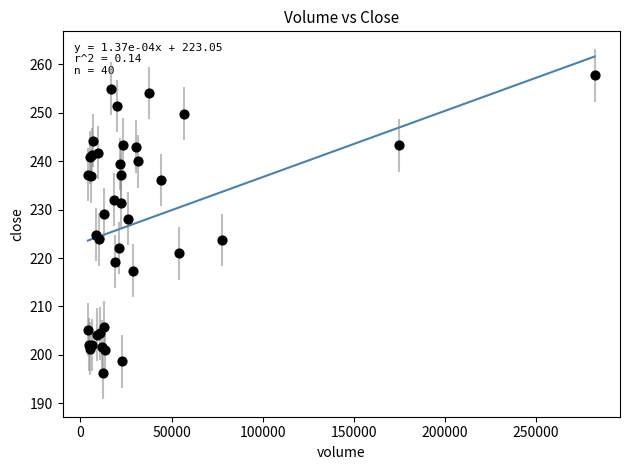

What Y value in the scatter plot is closest to 227?

228.1